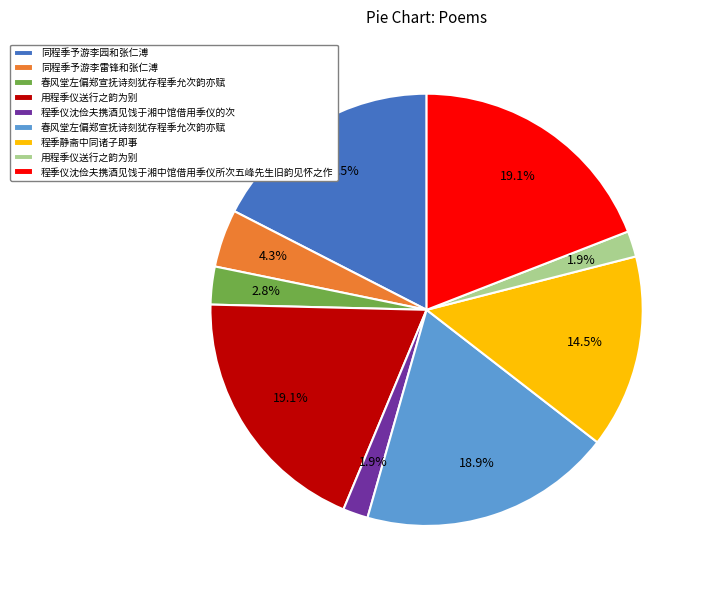

Is there a majority slice in this chart?

No